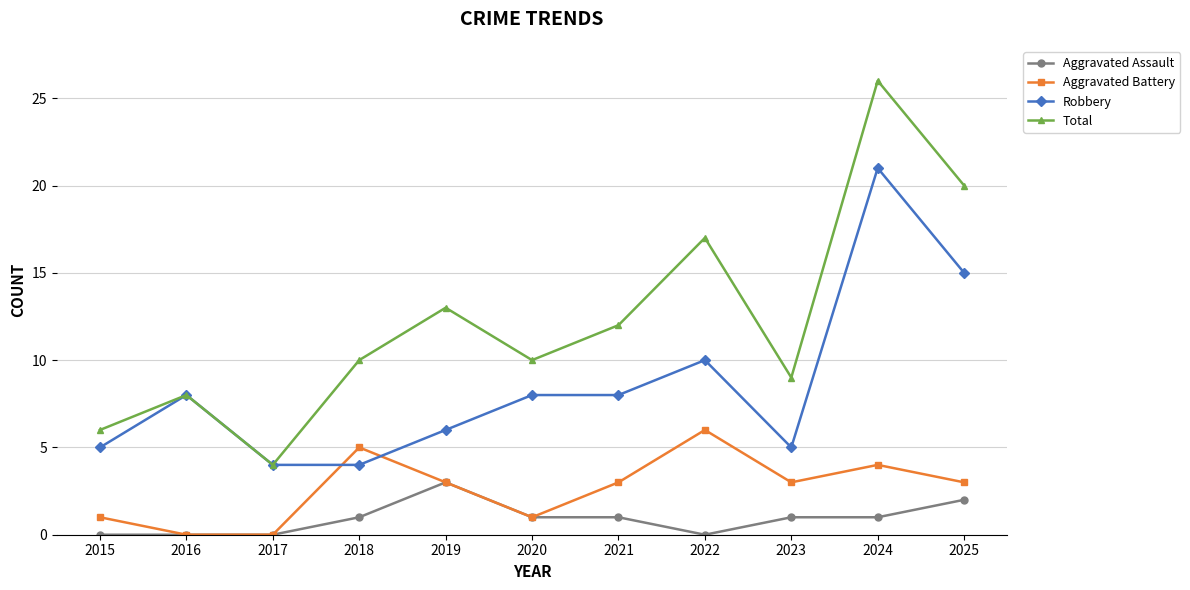

True or false: Total has a value of 4 at 2017.

True